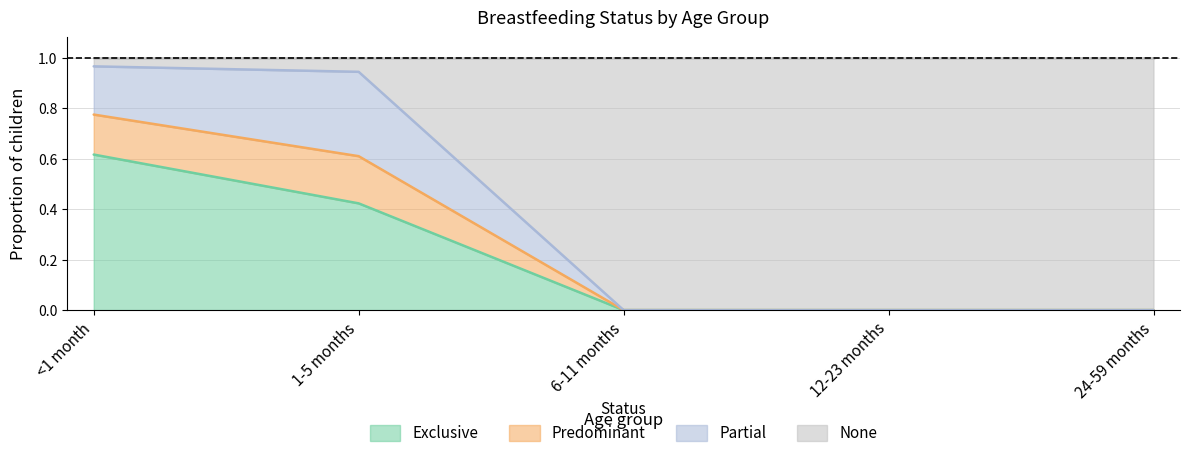

What is the total value across all series at 1-5 months?

1.0